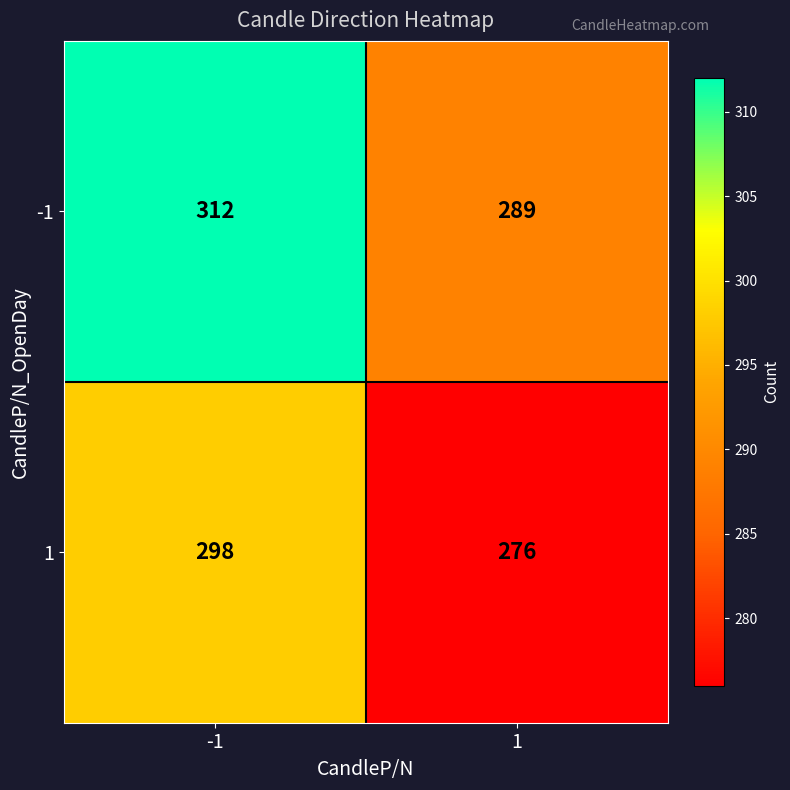

Read the -1 value at -1.

312